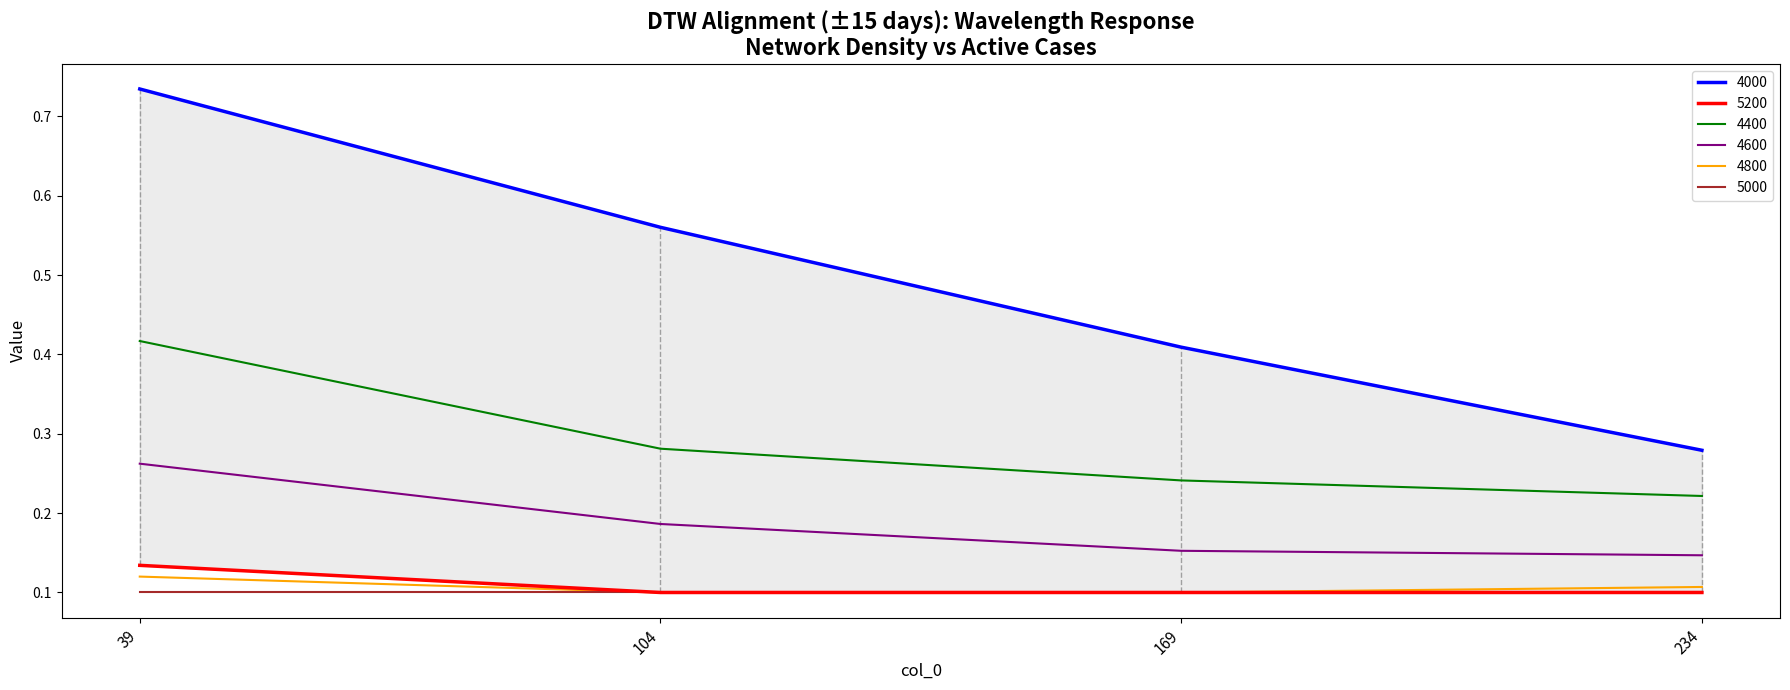

True or false: 4000 and 5200 cross at least once.

False